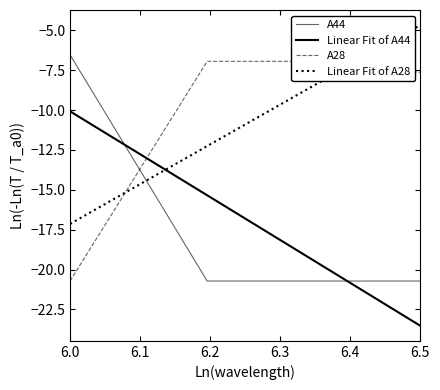

Which series has the largest range (max minus min)?

A44